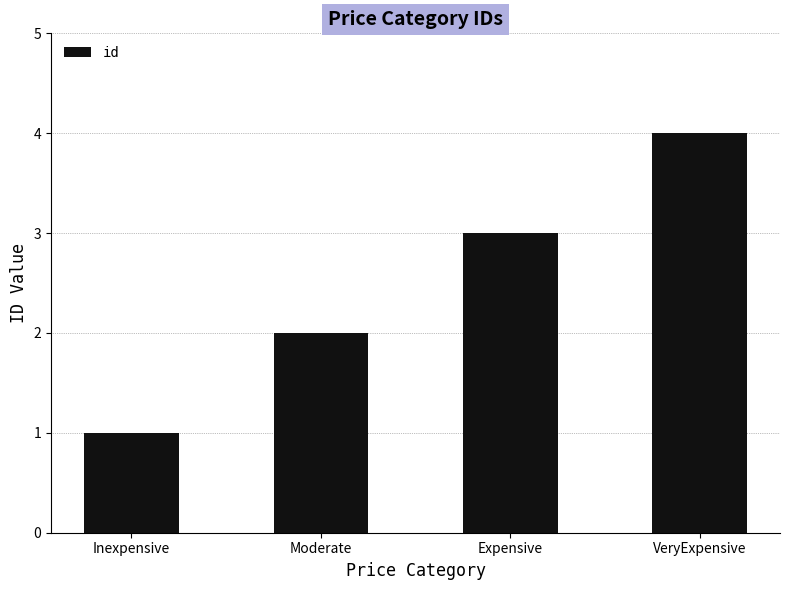

The value at Inexpensive is 1. True or false?

True